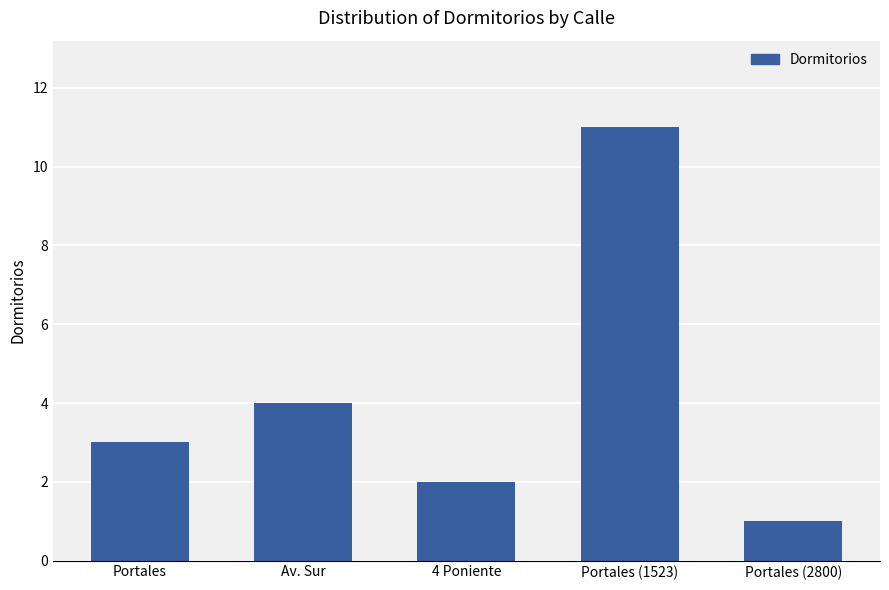

Is it true that the value at Av. Sur is 6?

False